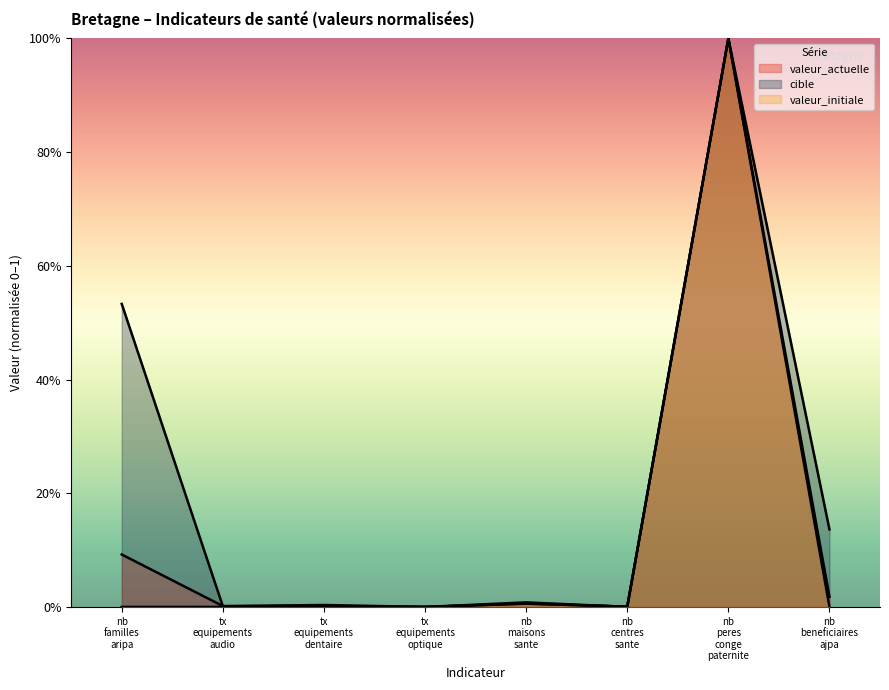

How many interior local peaks does the cible series have?

3